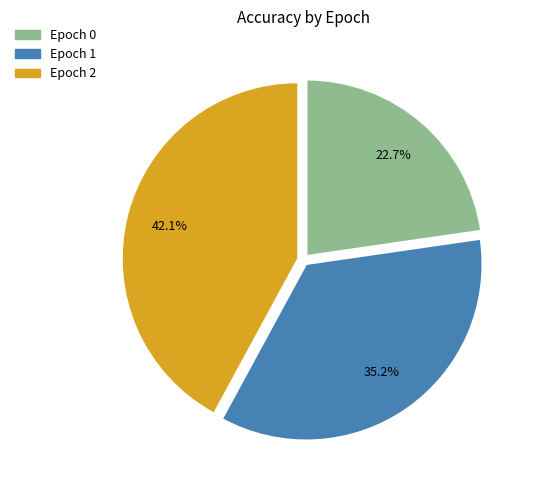

To the nearest percent, what is the combined percentage of Epoch 2 and Epoch 0?

65%